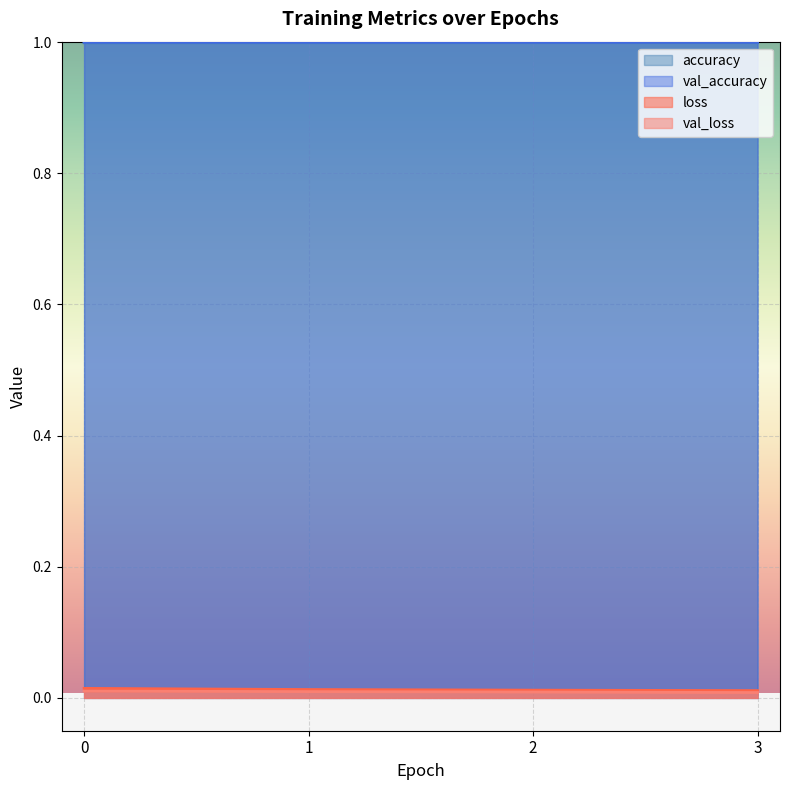

Reading left to right, list all the values displayed in this chart.

accuracy: 1.0	1.0	1.0	1.0
val_accuracy: 1.0	1.0	1.0	1.0
loss: 0.0	0.0	0.0	0.0
val_loss: 0.0	0.0	0.0	0.0